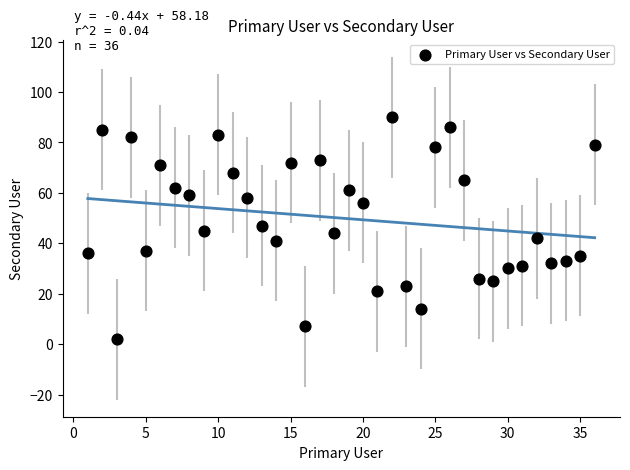

What is the range of Y values (max minus min)?

88